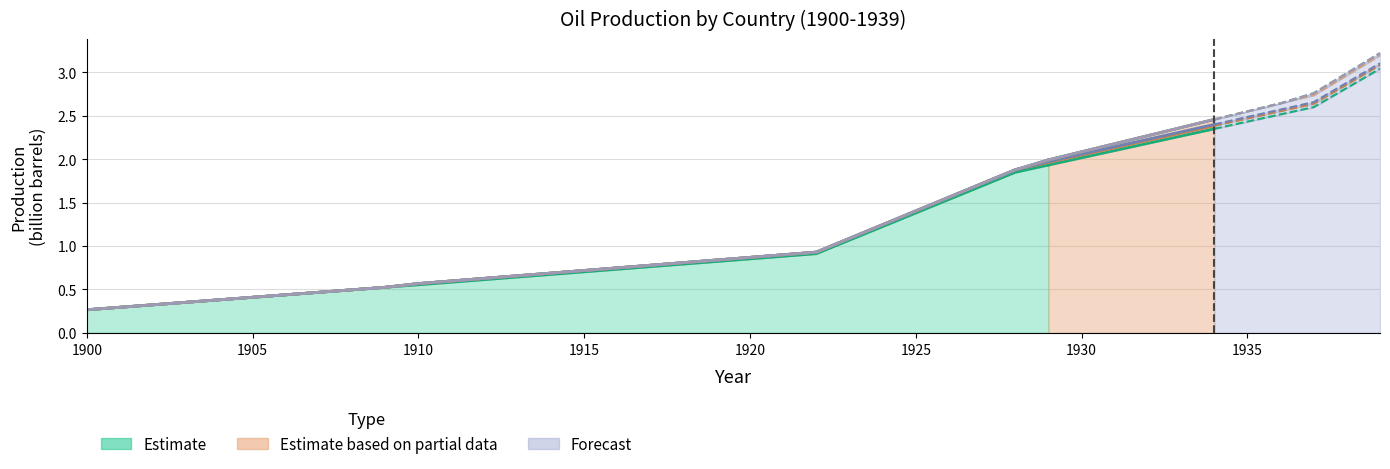

How many values in Colombia are above zero?

3